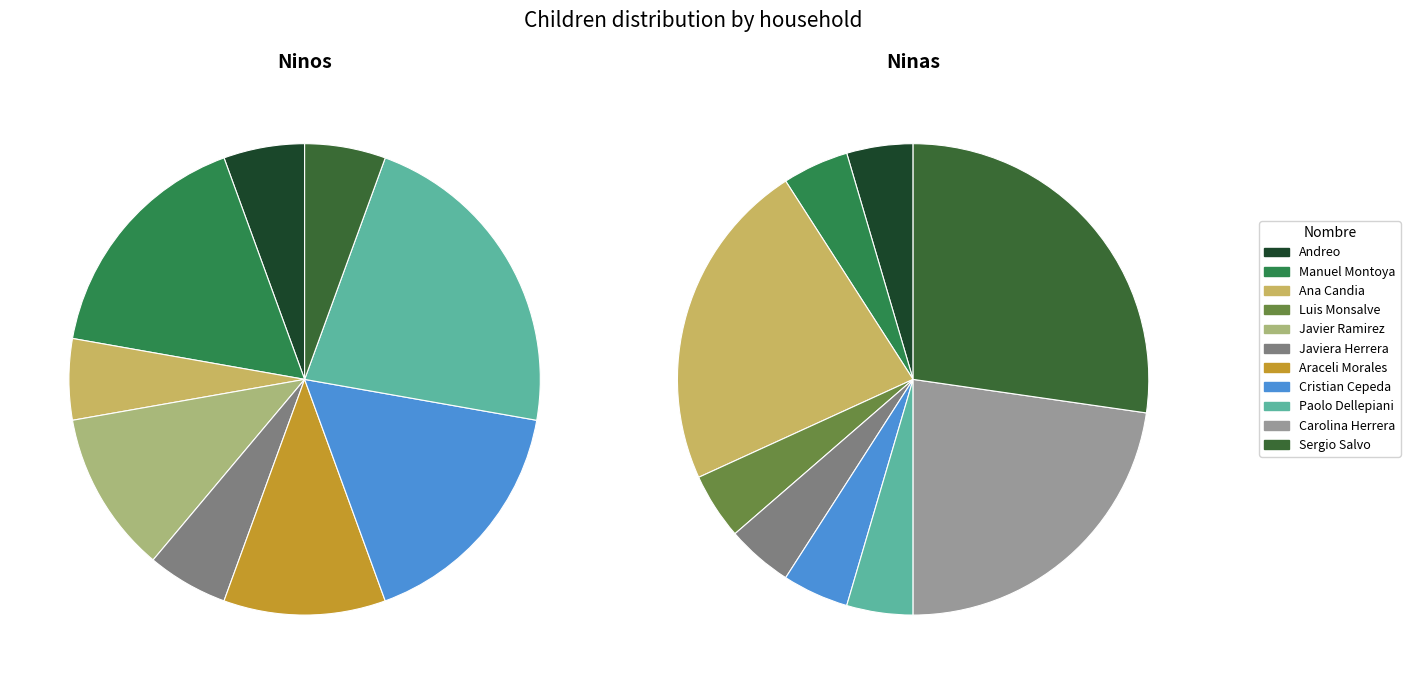

What is the total percentage of Araceli Morales and Javiera Herrera?

16.7%